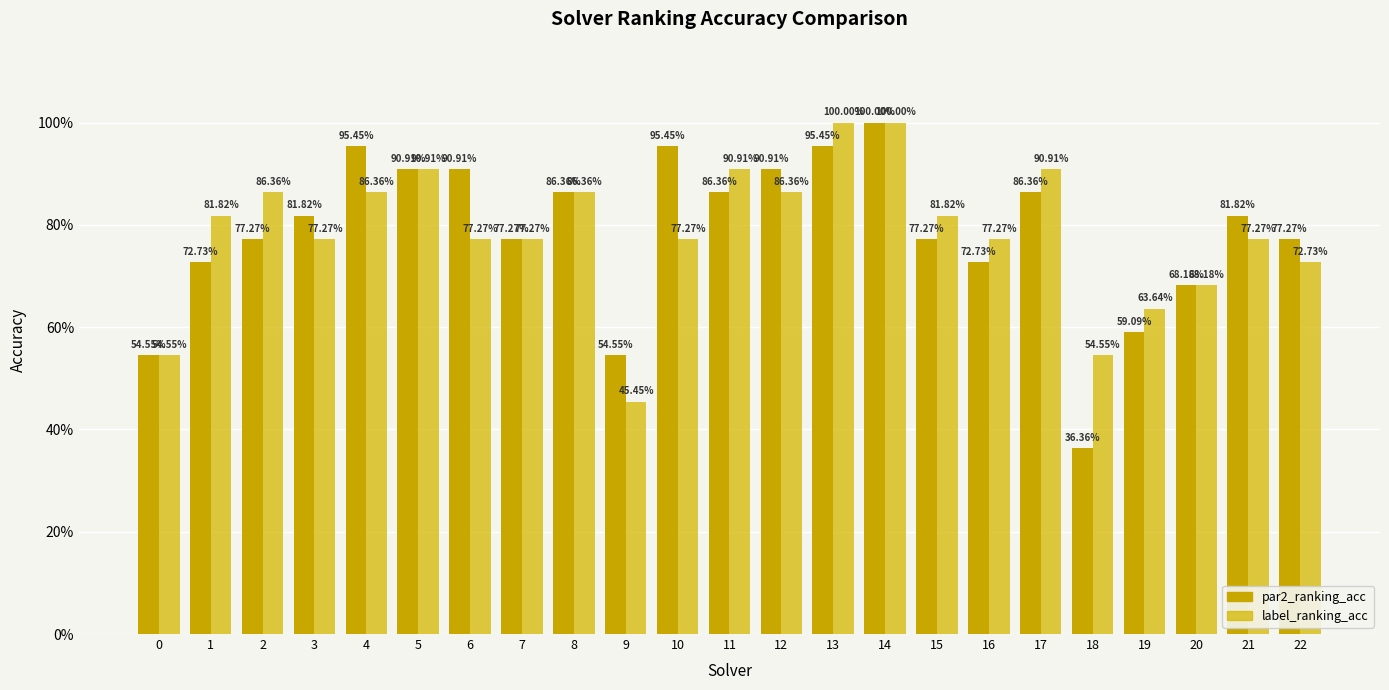

Does the chart contain stacked bars?

No